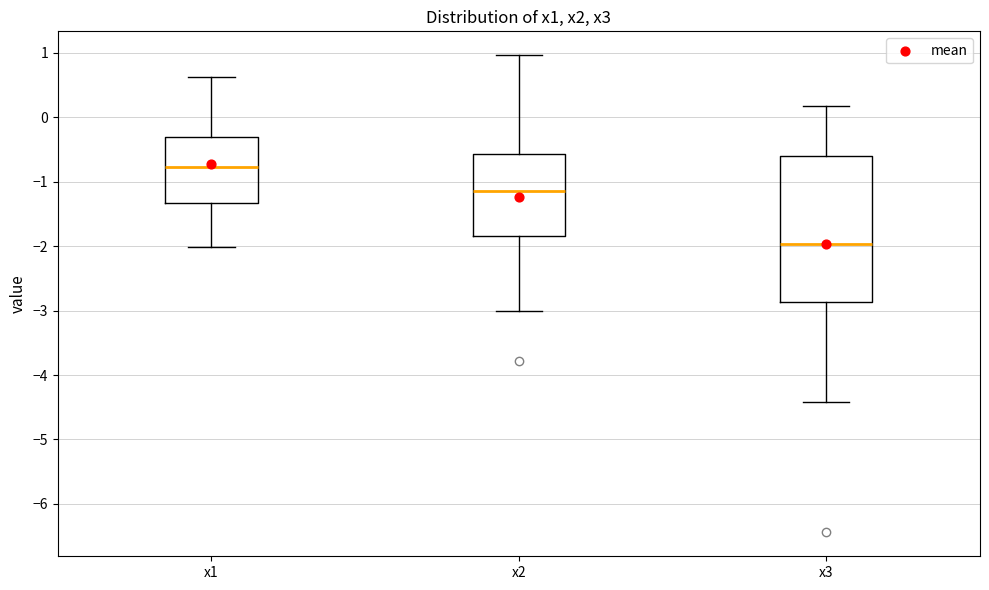

Which box's median line is the highest?

x1